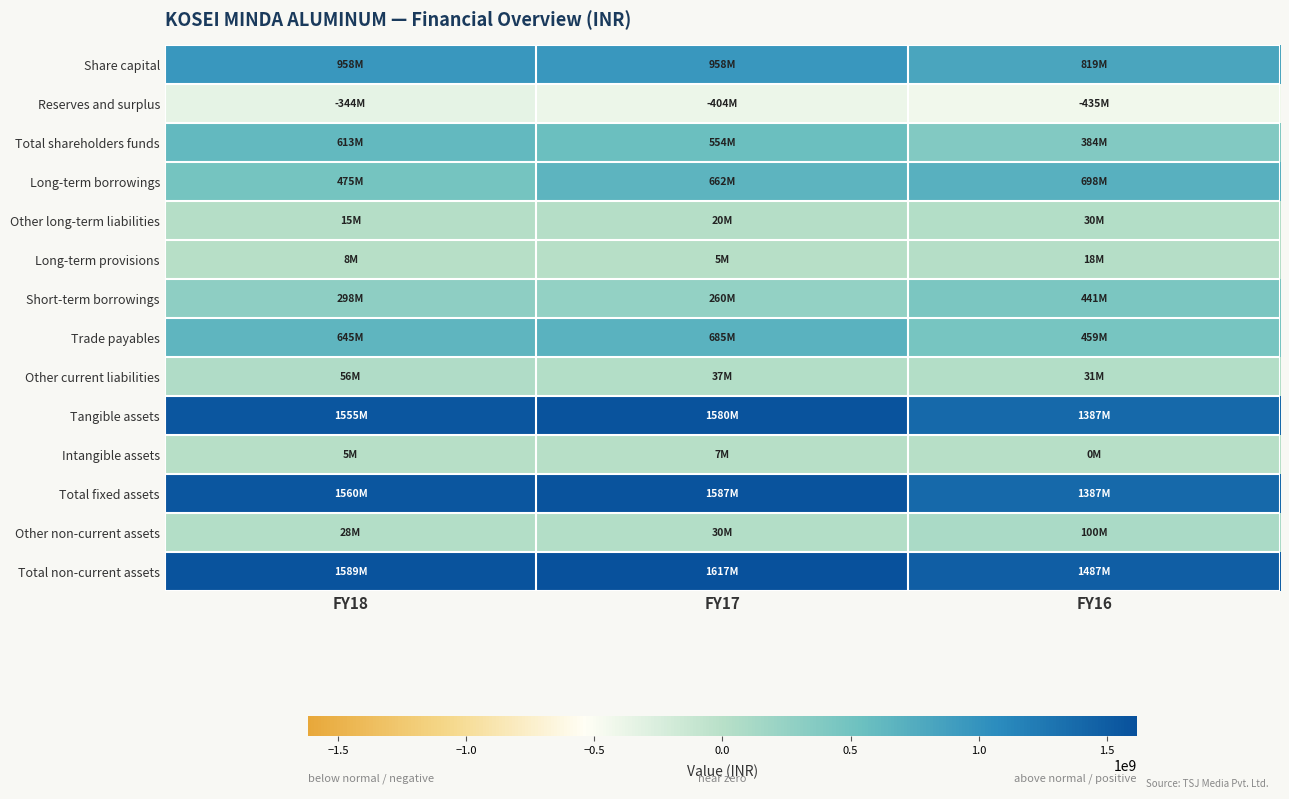

Reading left to right, transcribe all the data shown in this chart.

Share capital: FY18=957912000	FY17=957912000	FY16=818627000
Reserves and surplus: FY18=-344462000	FY17=-404217000	FY16=-434755000
Total shareholders funds: FY18=613450000	FY17=553695000	FY16=383872000
Long-term borrowings: FY18=474617000	FY17=661625000	FY16=698198000
Other long-term liabilities: FY18=14516000	FY17=20417000	FY16=30365000
Long-term provisions: FY18=8431000	FY17=5150000	FY16=18139000
Short-term borrowings: FY18=298125000	FY17=259512000	FY16=441046000
Trade payables: FY18=645484000	FY17=684838000	FY16=459269000
Other current liabilities: FY18=55551000	FY17=36955000	FY16=31369000
Tangible assets: FY18=1554946000	FY17=1579773000	FY16=1386578000
Intangible assets: FY18=5148000	FY17=7123000	FY16=49000
Total fixed assets: FY18=1560094000	FY17=1586896000	FY16=1386627000
Other non-current assets: FY18=28444000	FY17=30051000	FY16=99782000
Total non-current assets: FY18=1588870000	FY17=1617197000	FY16=1486659000